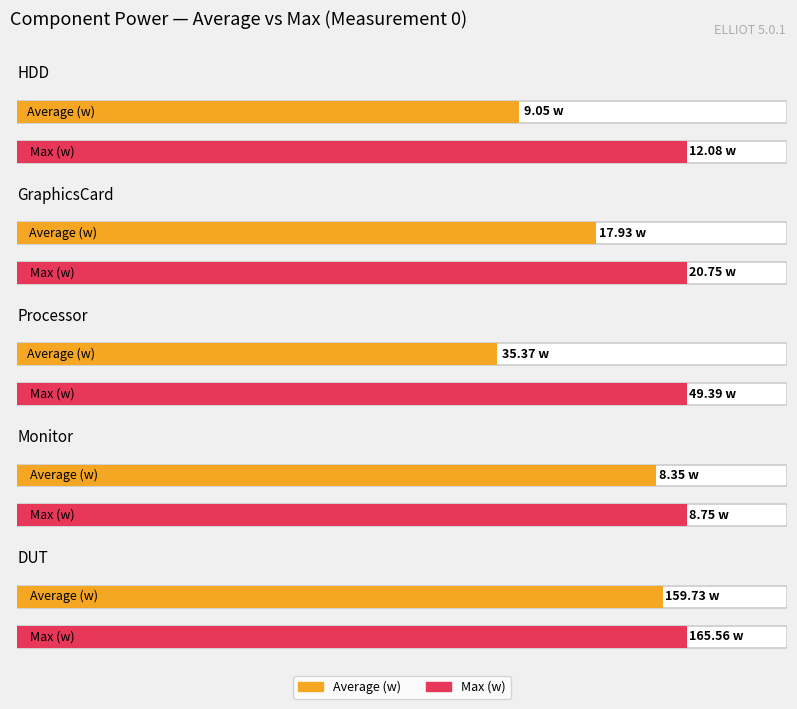

What is the total value across all series at average_w?

21.1